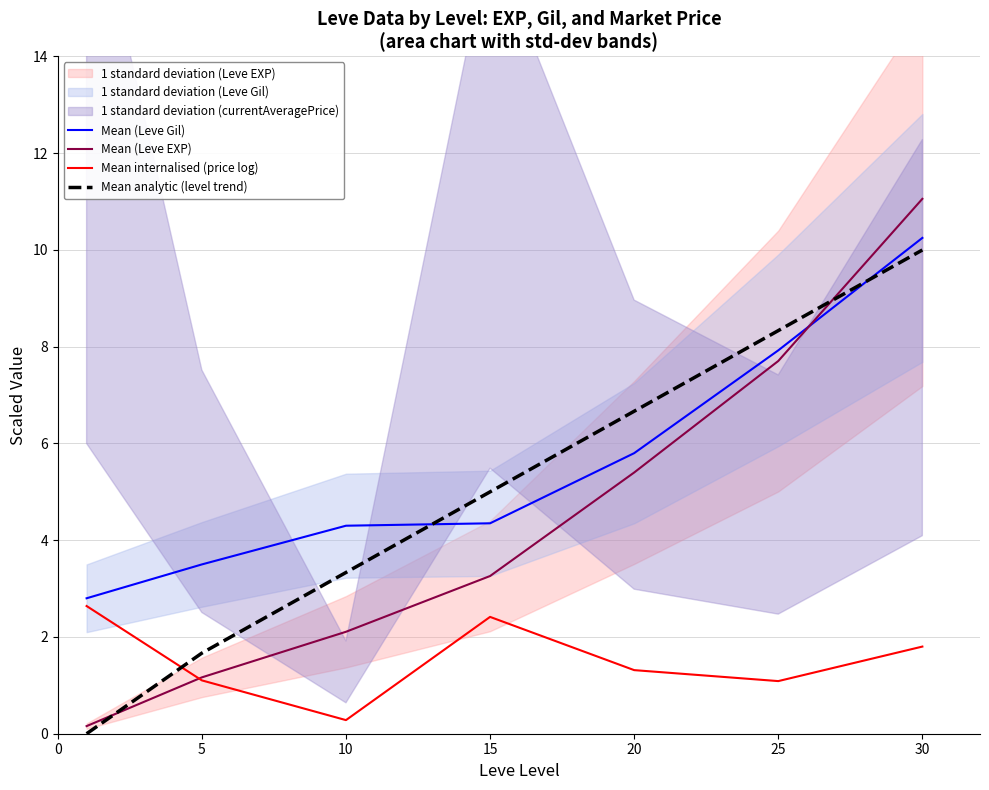

Is it true that Mean analytic (level trend) equals 8.3 at 25?

True